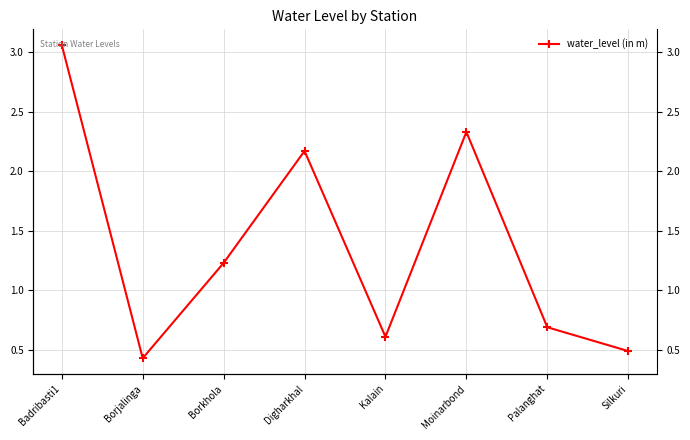

Rank the categories by value from highest to lowest.

Badribasti1, Moinarbond, Digharkhal, Borkhola, Palanghat, Kalain, Silkuri, Borjalinga